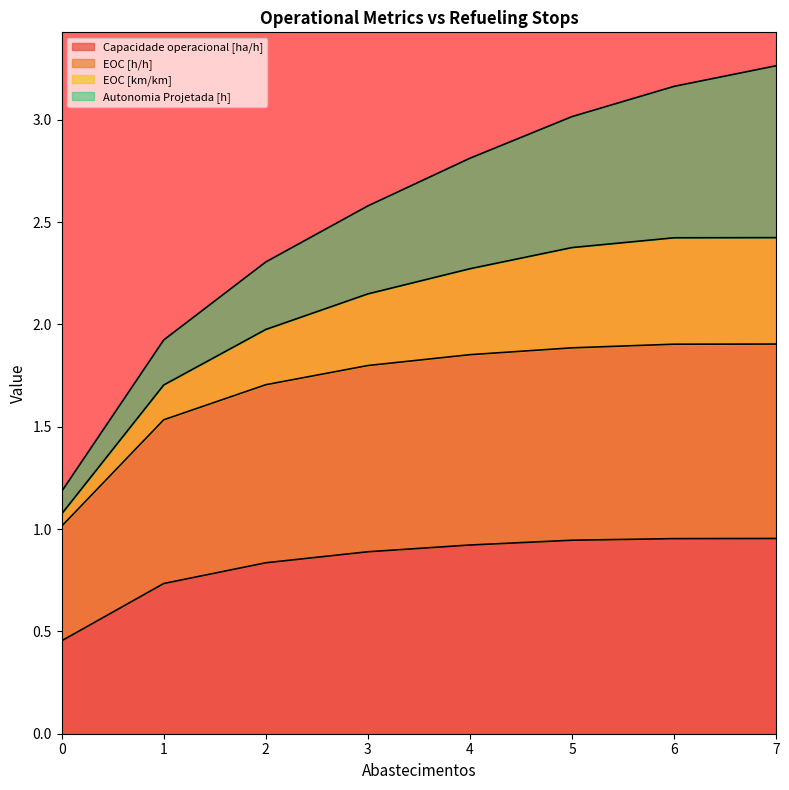

Is it true that EOC [h/h] equals 1.0 at 4?

False